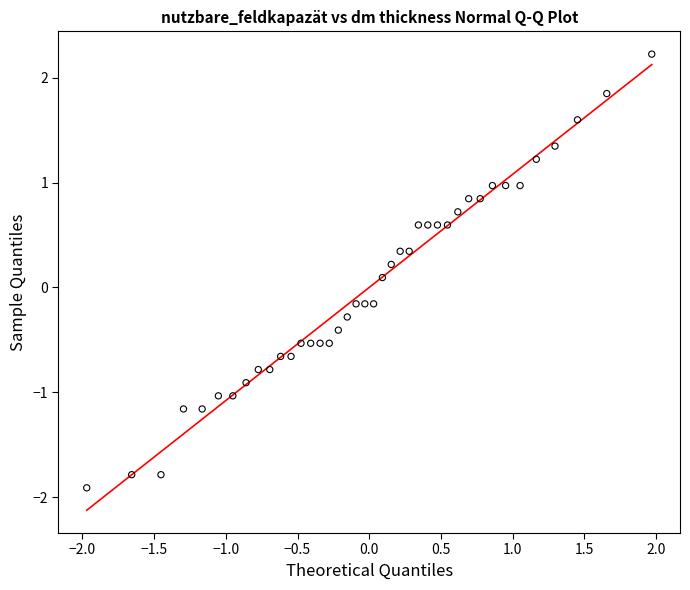

What is the range of Y values (max minus min)?

4.1